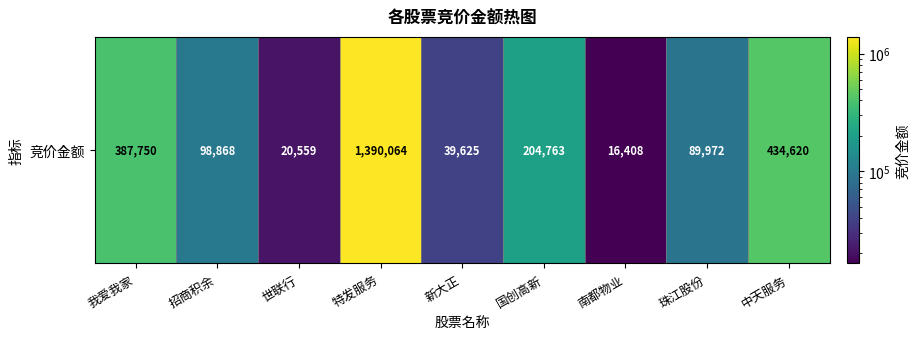

Reading right to left, extract all data points from this chart.

中天服务=434620	珠江股份=89972	南都物业=16408	国创高新=204763	新大正=39625	特发服务=1390064	世联行=20559	招商积余=98868	我爱我家=387750